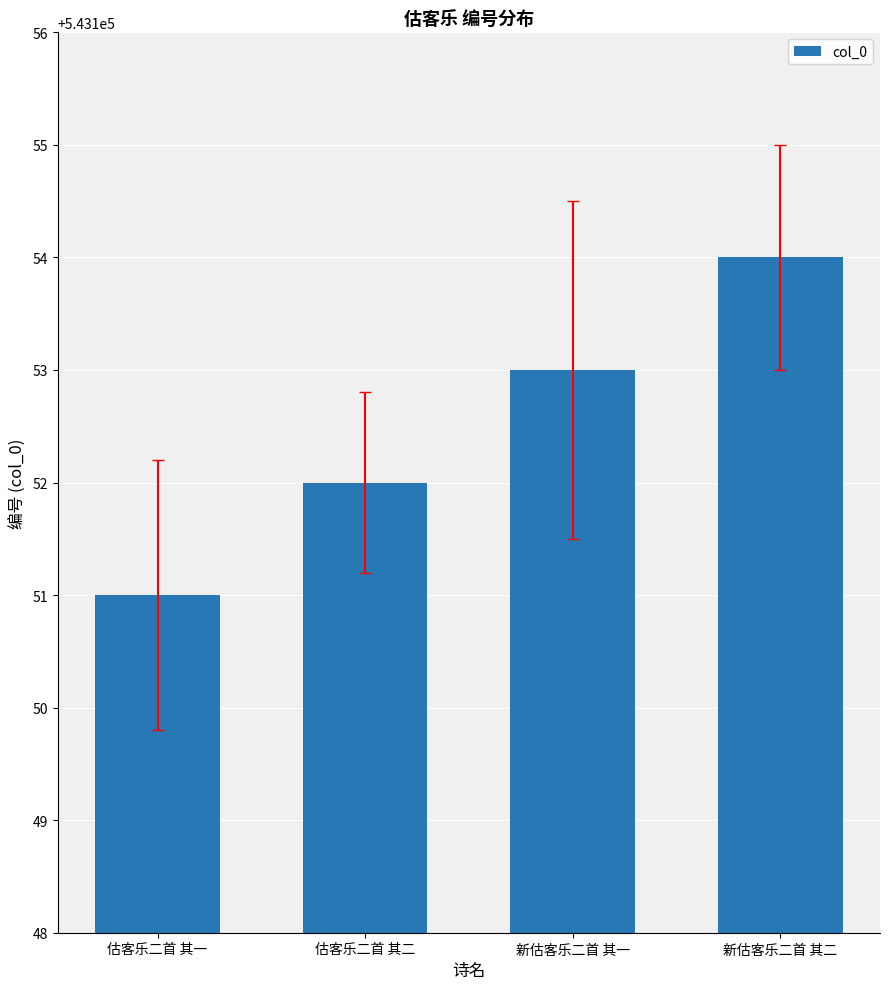

The value at 估客乐二首 其一 is 124790. True or false?

False